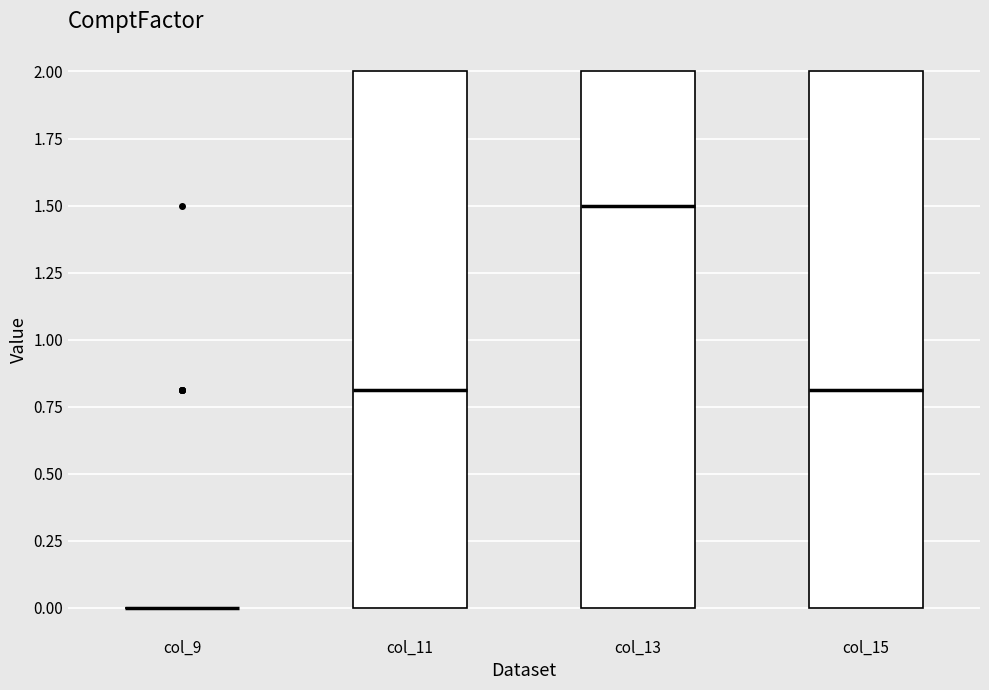

Where is the lower edge of the box for col_13 on the y-axis? The values are not printed on the chart, so give them approximately, as read against the axis.

0.0